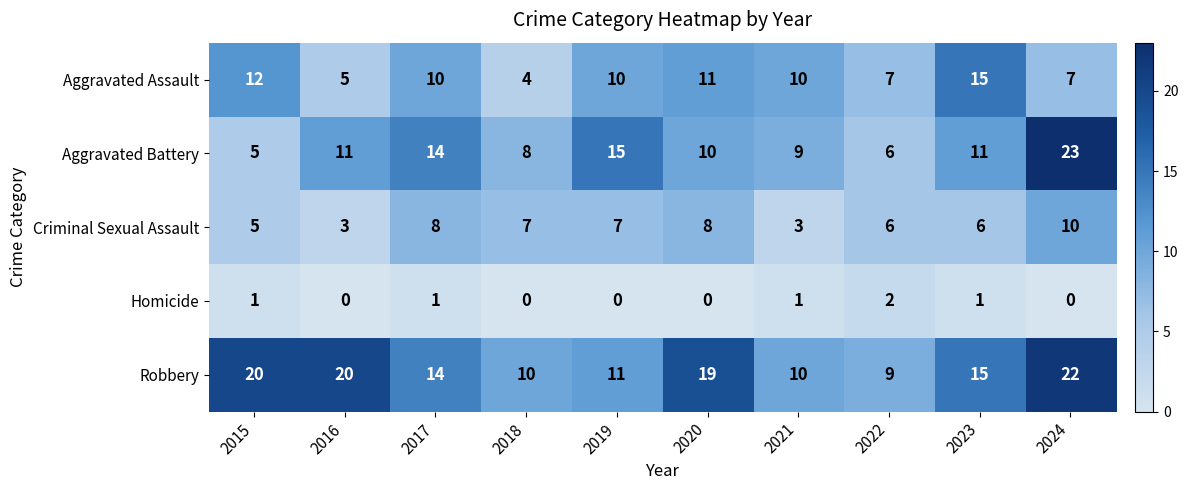

True or false: Robbery has a value of 16 at 2018.

False